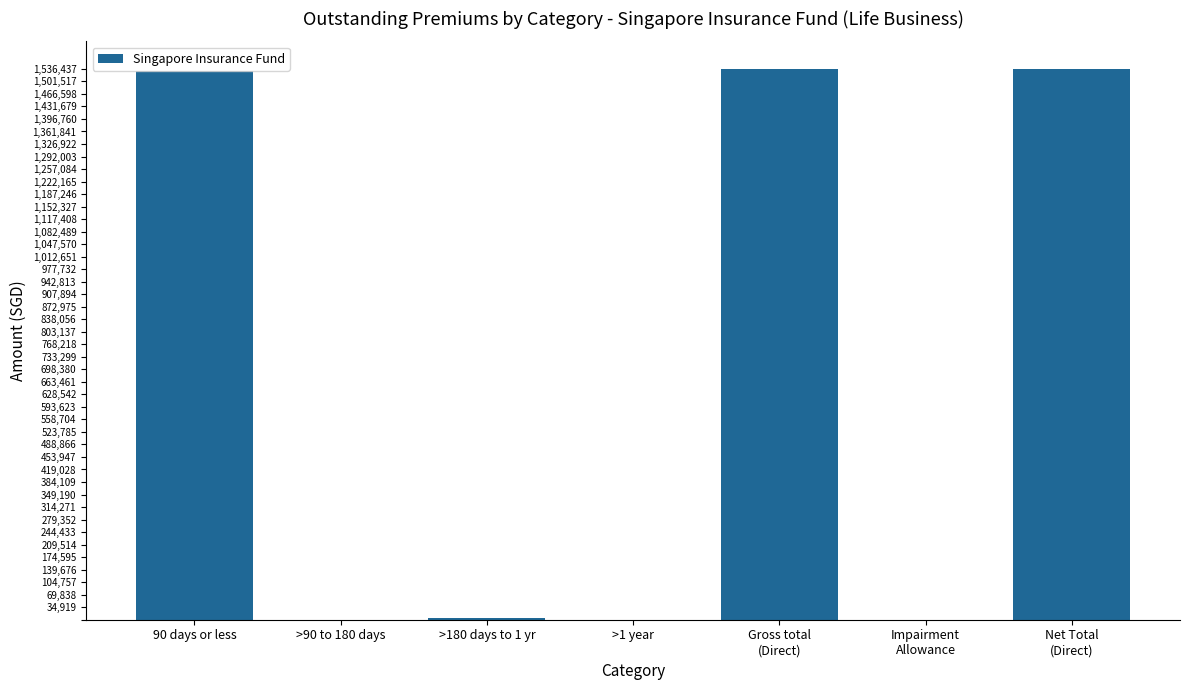

How many data points does each series have?

7